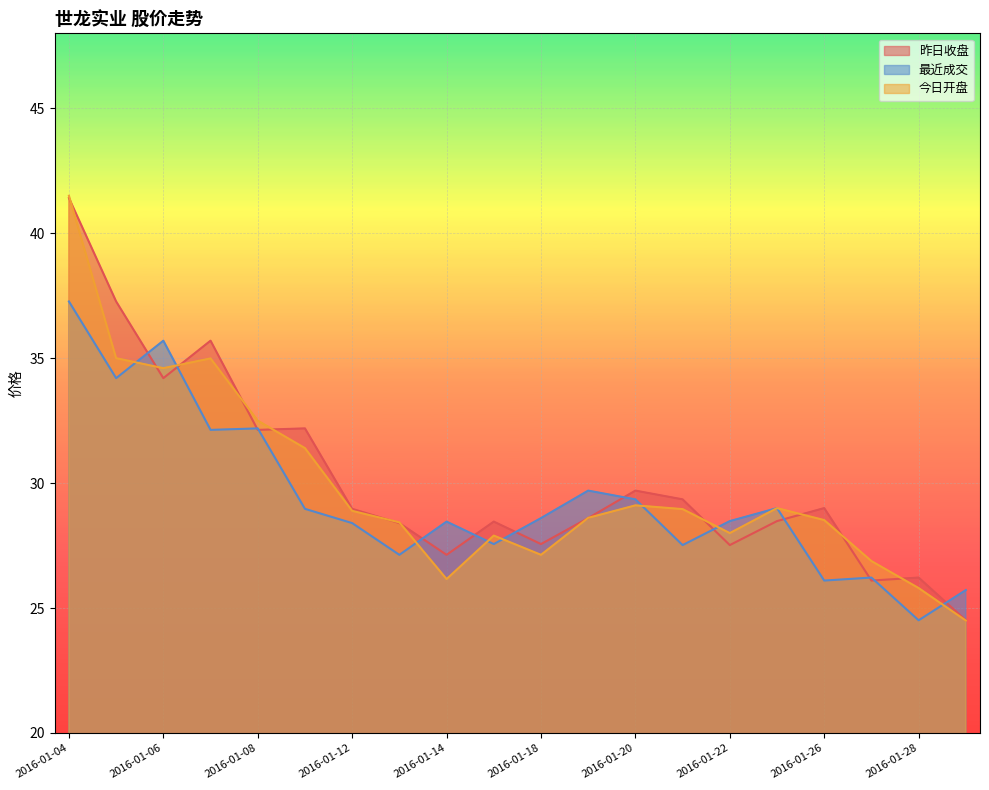

What is the sum of the 最近成交 values at 2016-01-13 and 2016-01-26?

53.2